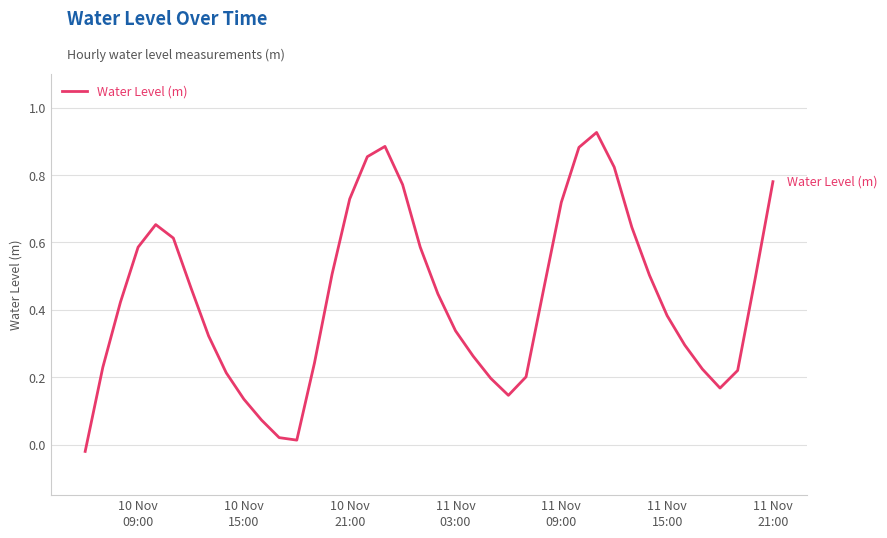

Reading left to right, list all the values displayed in this chart.

-0.0	0.2	0.4	0.6	0.7	0.6	0.5	0.3	0.2	0.1	0.1	0.0	0.0	0.2	0.5	0.7	0.9	0.9	0.8	0.6	0.4	0.3	0.3	0.2	0.1	0.2	0.5	0.7	0.9	0.9	0.8	0.6	0.5	0.4	0.3	0.2	0.2	0.2	0.5	0.8